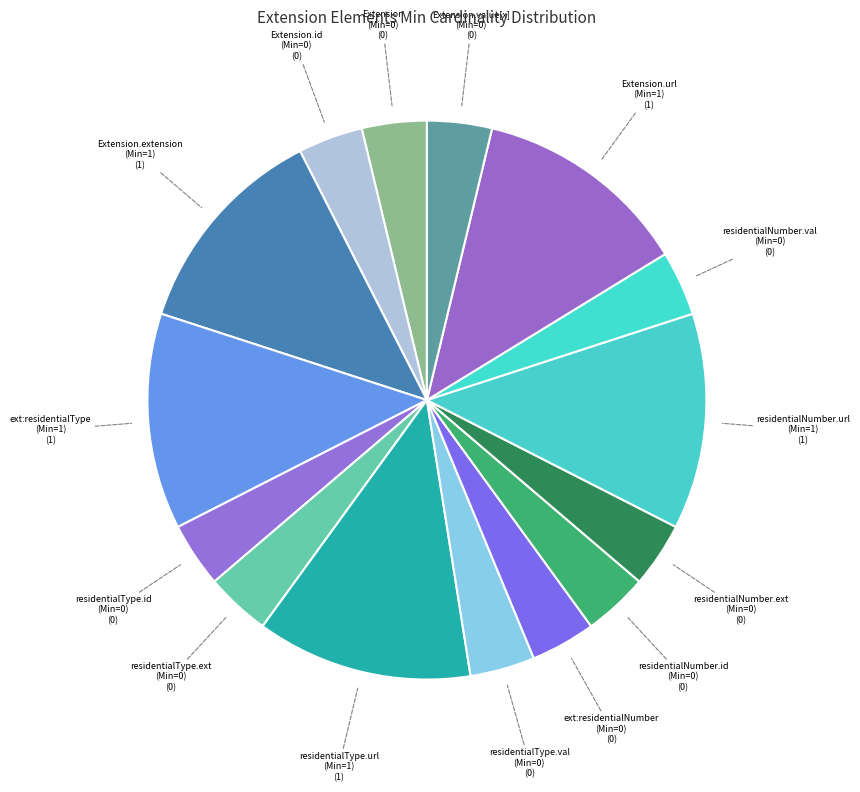

How many slices are in this pie chart?

15